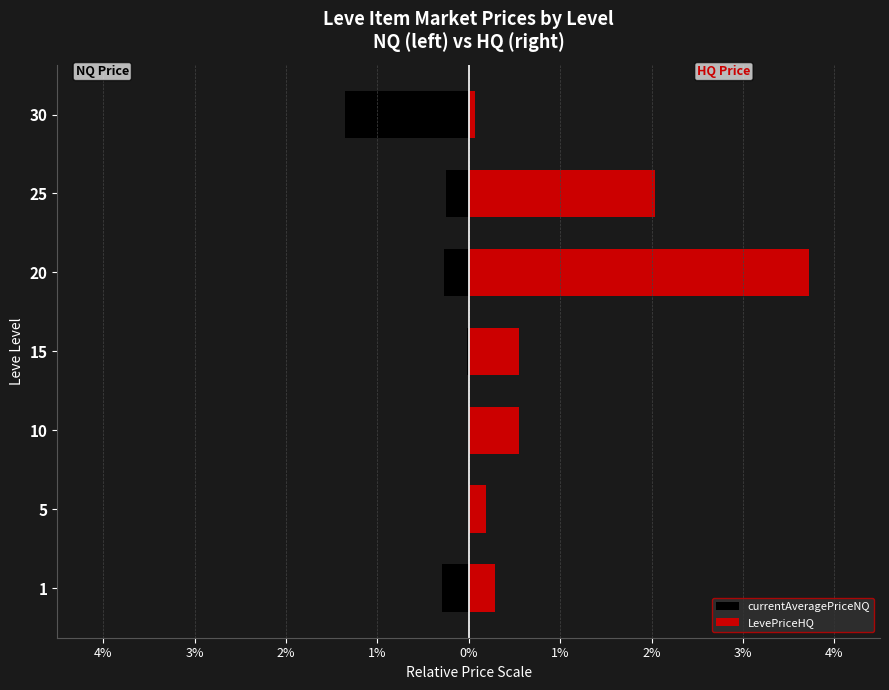

Is it true that currentAveragePriceNQ equals -0.3 at 25?

True